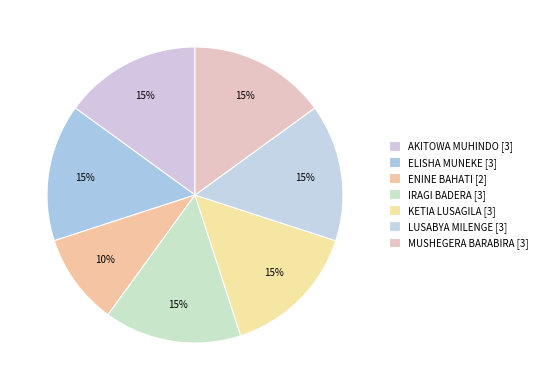

Which category has the biggest portion of the pie?

AKITOWA MUHINDO